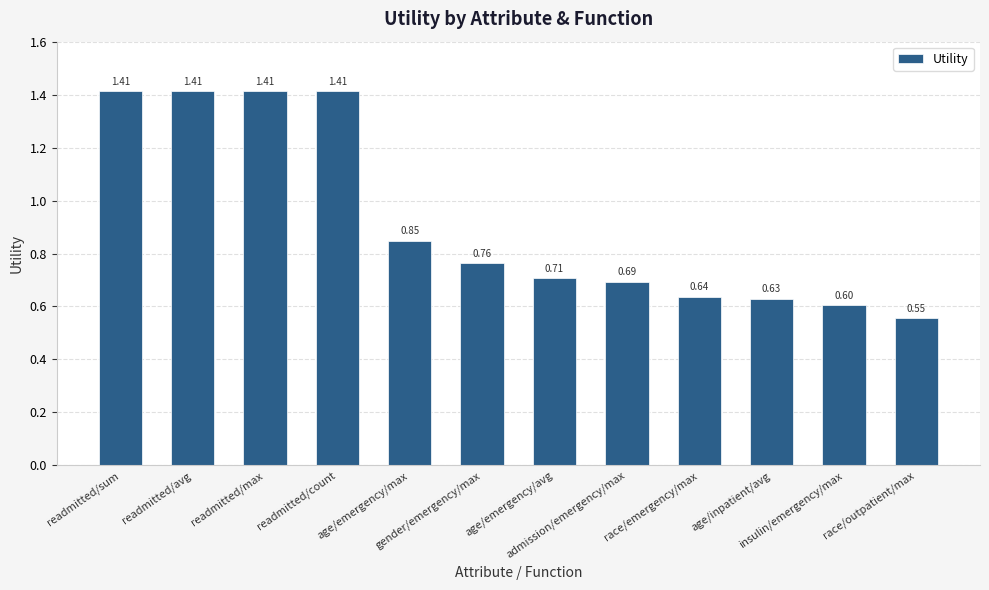

What is the sum of the values at age/inpatient/avg and admission/emergency/max?

1.3